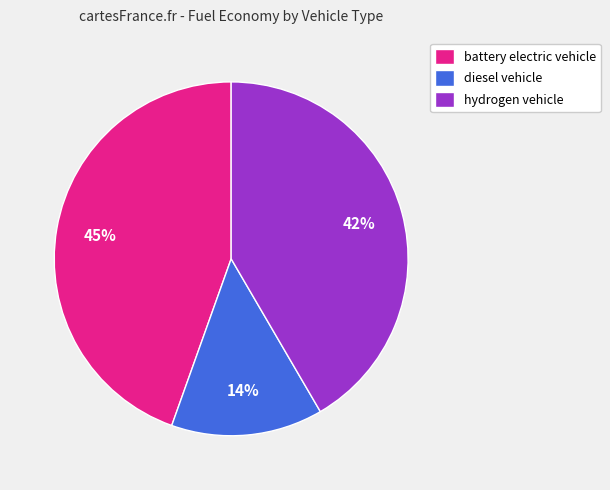

To the nearest percent, what is the combined percentage of hydrogen vehicle and diesel vehicle?

55%